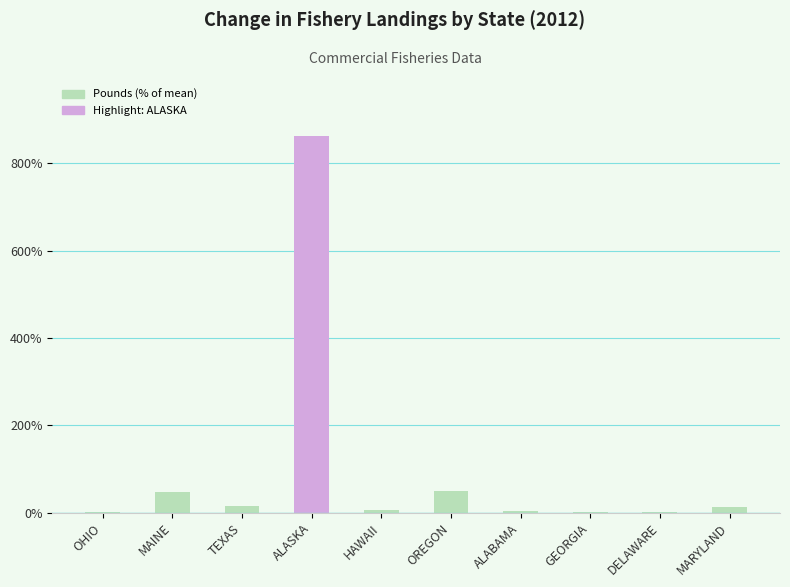

What is the maximum value shown in the chart?

863.9